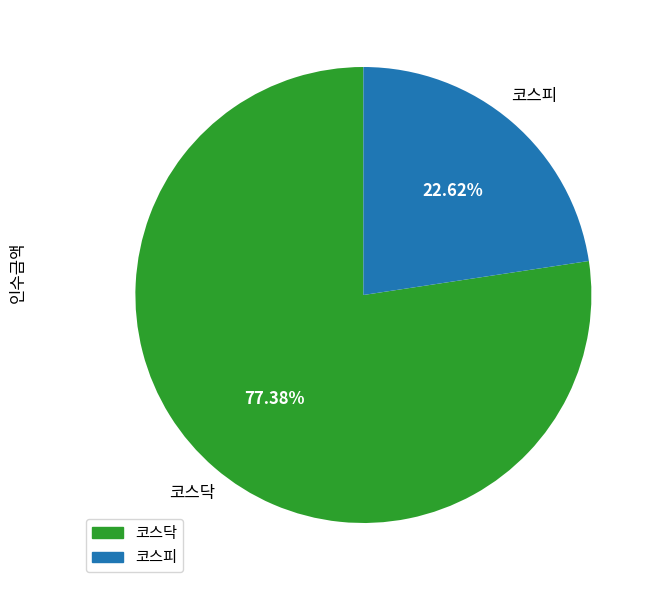

Does any single category account for the majority?

Yes